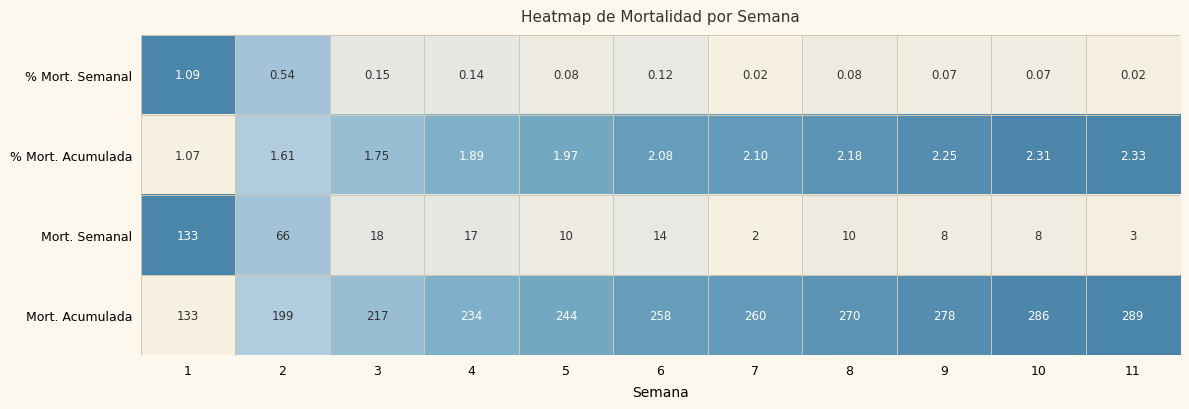

At which category is the sum across all series the highest?

10